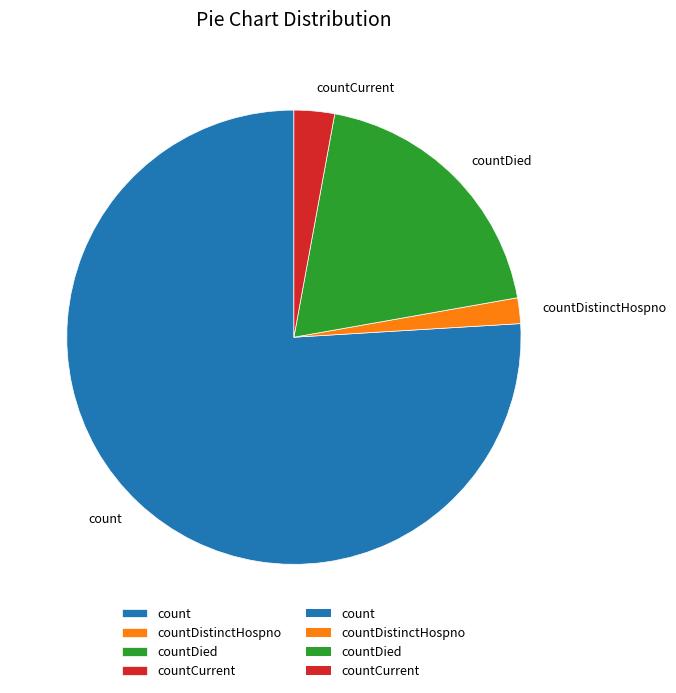

Which category has the biggest portion of the pie?

count